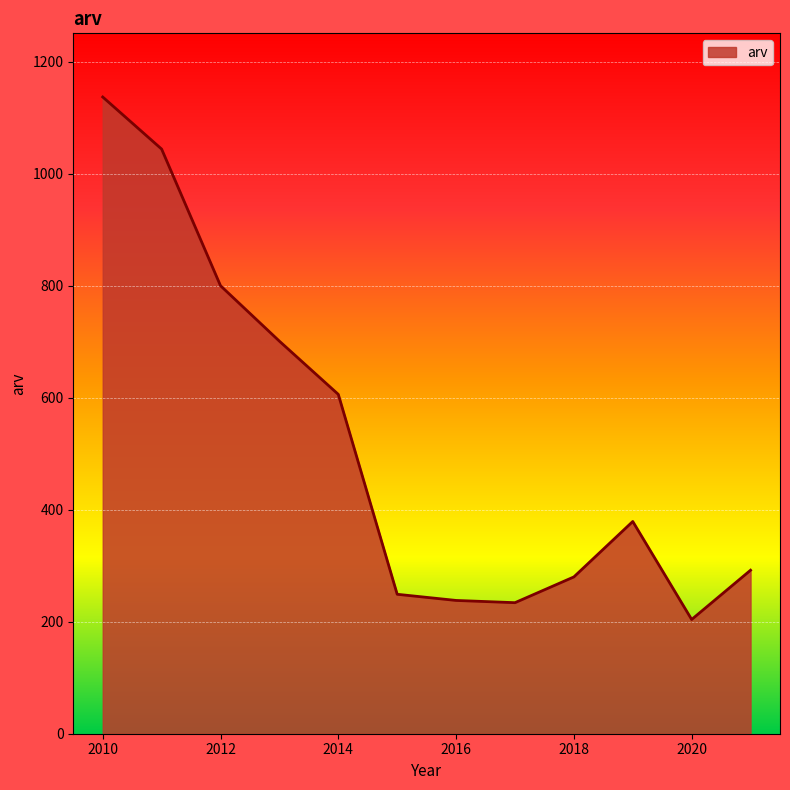

What is the difference between the maximum and minimum values?

933